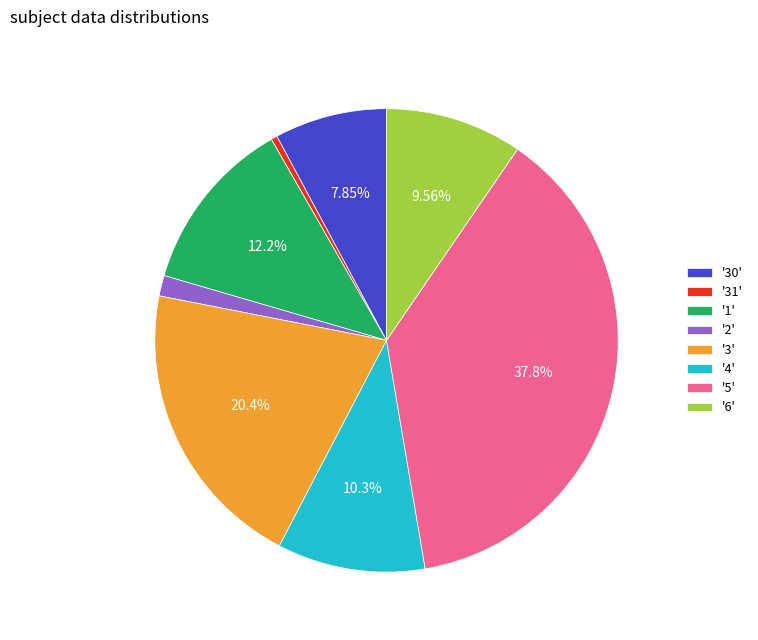

Does any single category account for the majority?

No